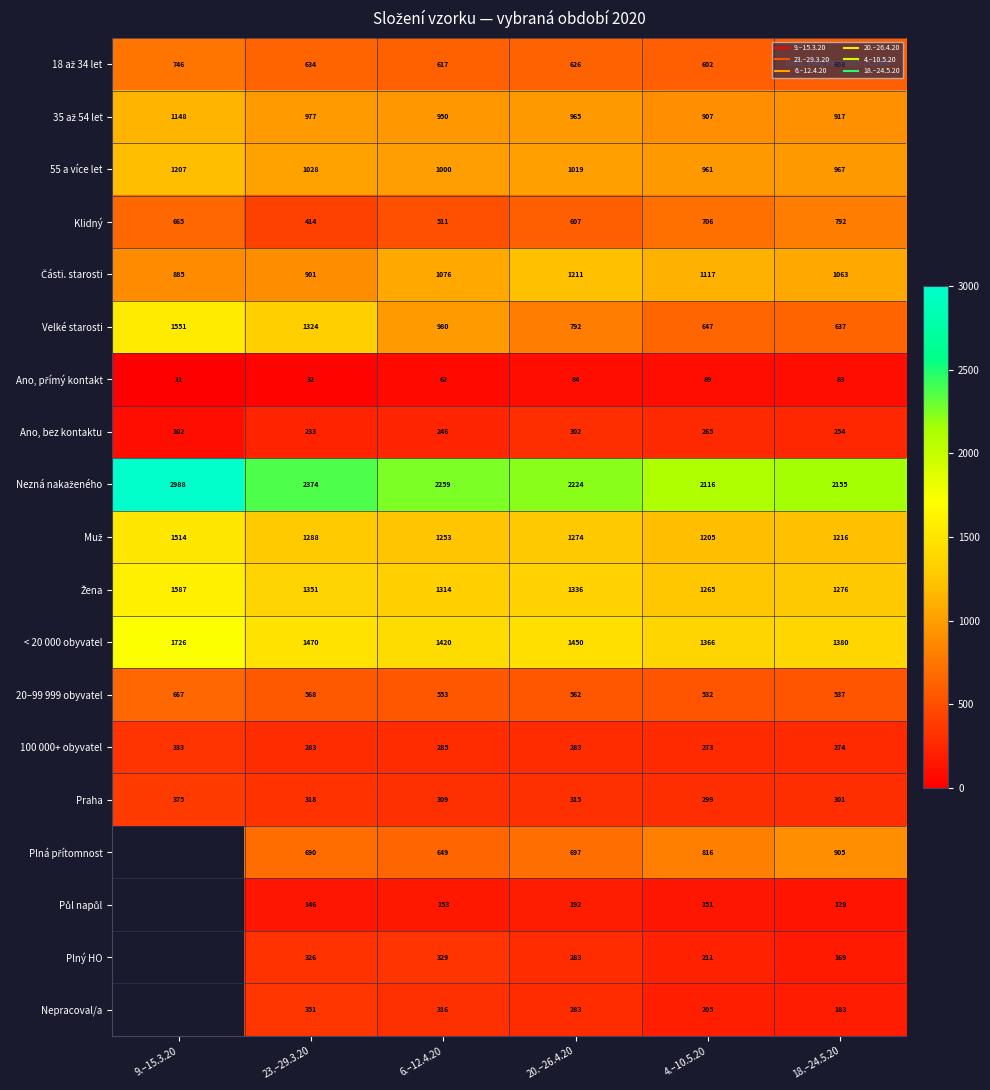

At how many categories does at least one series exceed 415?

6